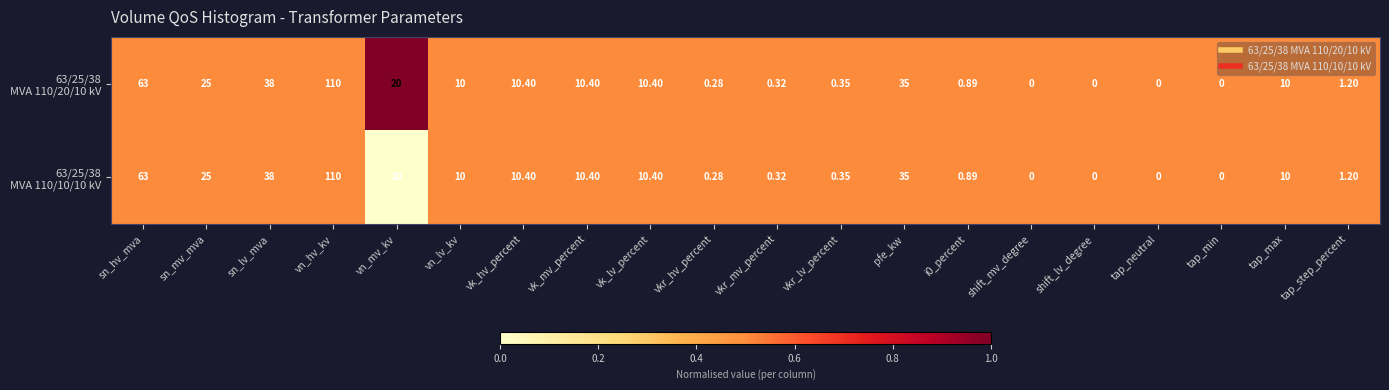

At which category is the sum across all series the highest?

vn_hv_kv